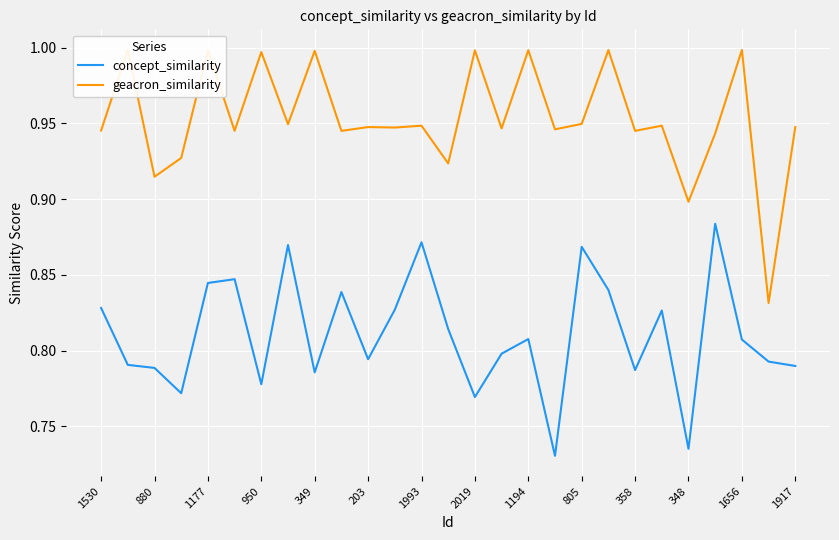

The value of concept_similarity at 349 is 0.2. True or false?

False